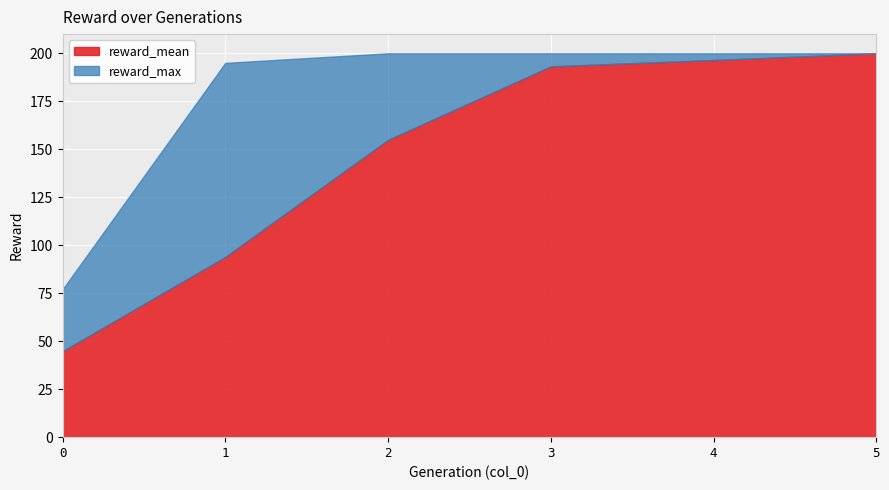

True or false: reward_max has more than 1 interior local peaks.

False